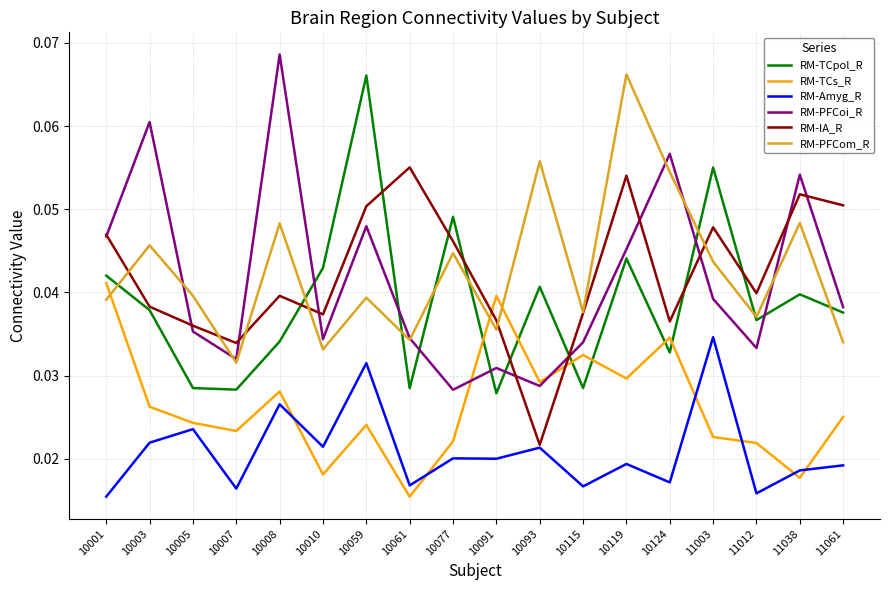

What is the total value across all series at 10077?

0.2